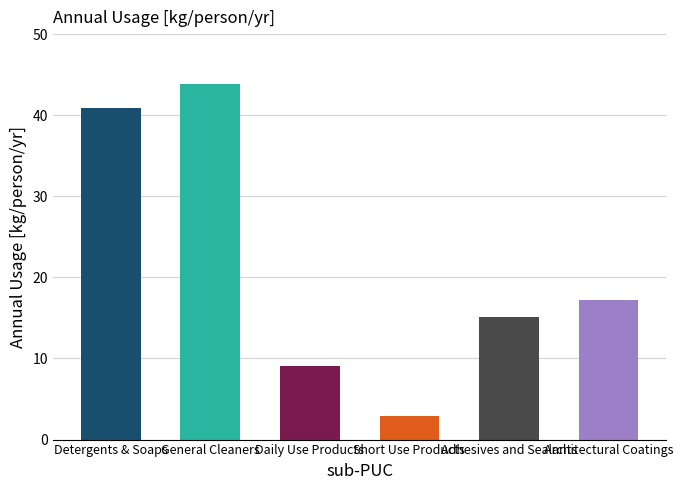

Which category has the highest value across all series?

General Cleaners